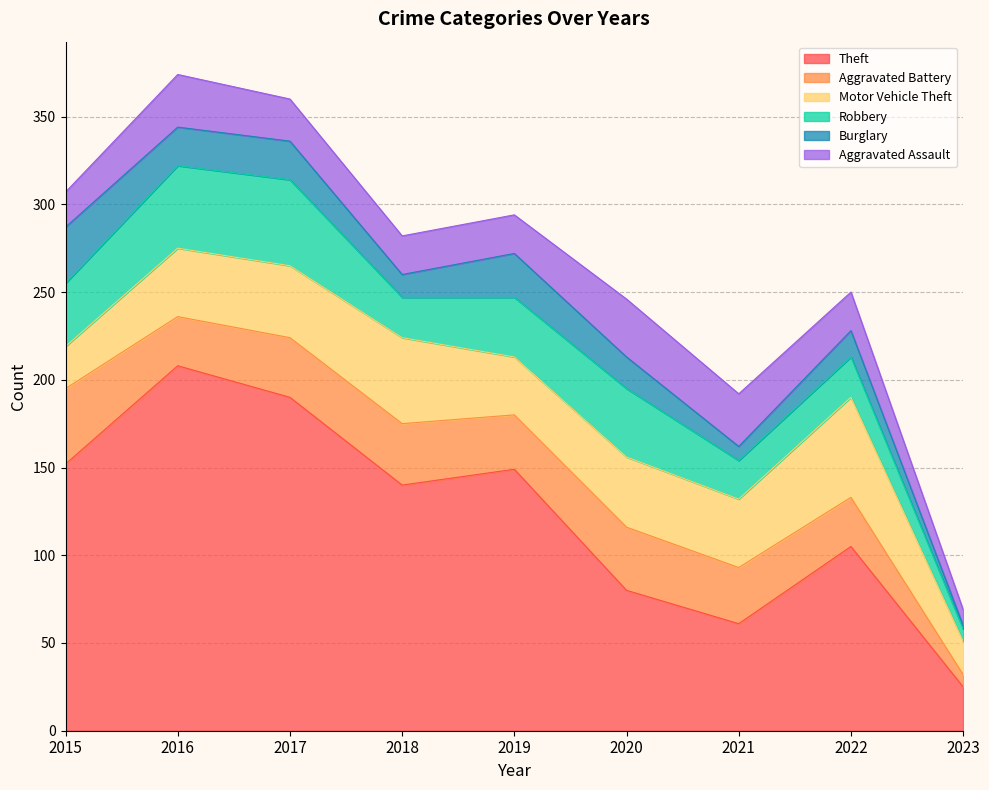

What is the greatest value displayed?

208